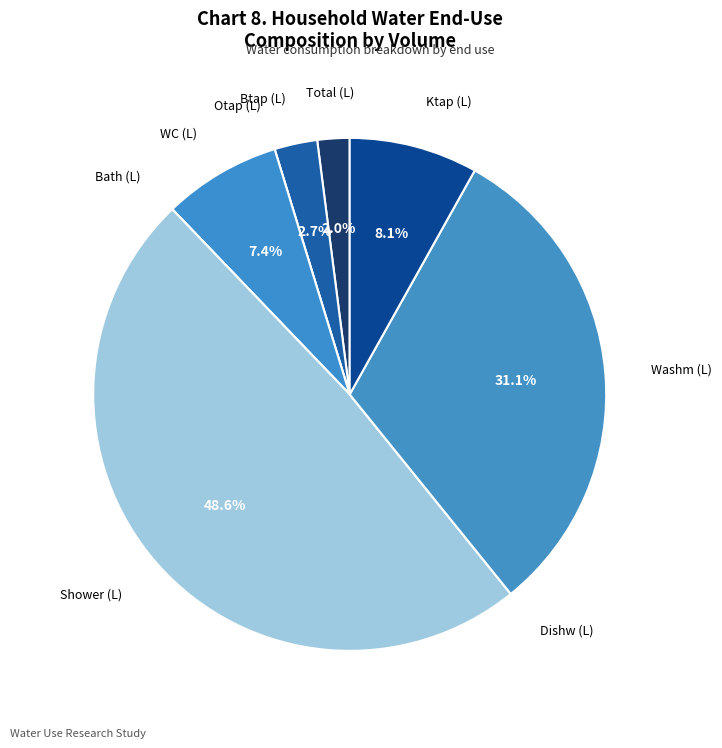

Is there any slice that represents more than half of the pie?

No